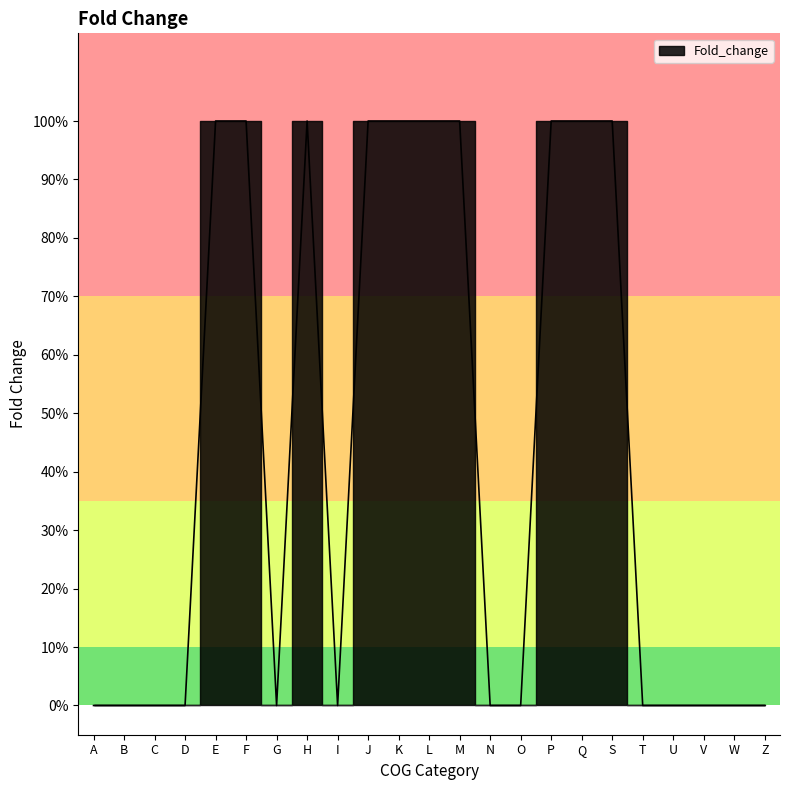

Between I and B, which is larger?

I